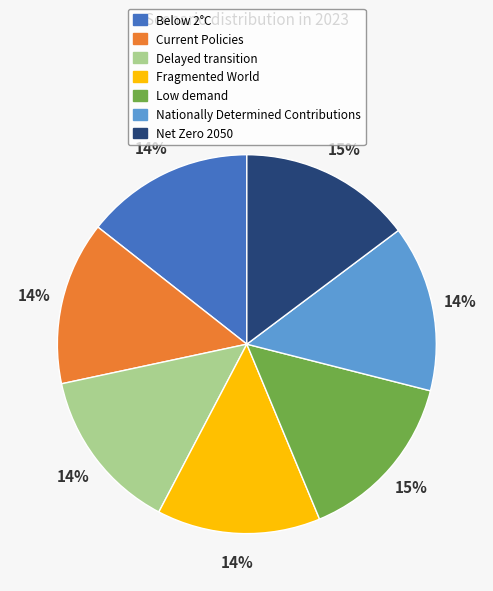

What percentage is the Fragmented World slice, to the nearest percent?

14%